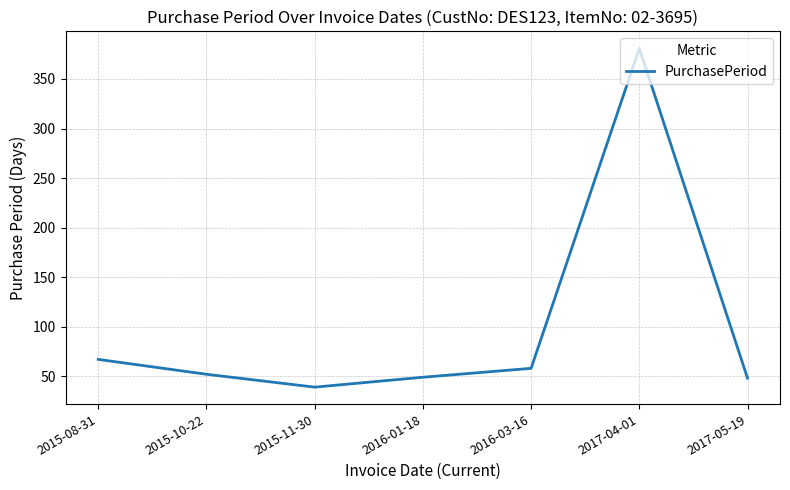

At which label is the value closest to 210?

2015-08-31